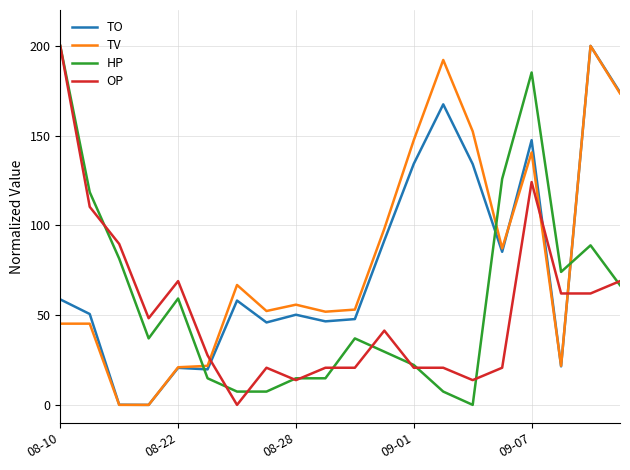

What is the maximum value for OP?

200.0